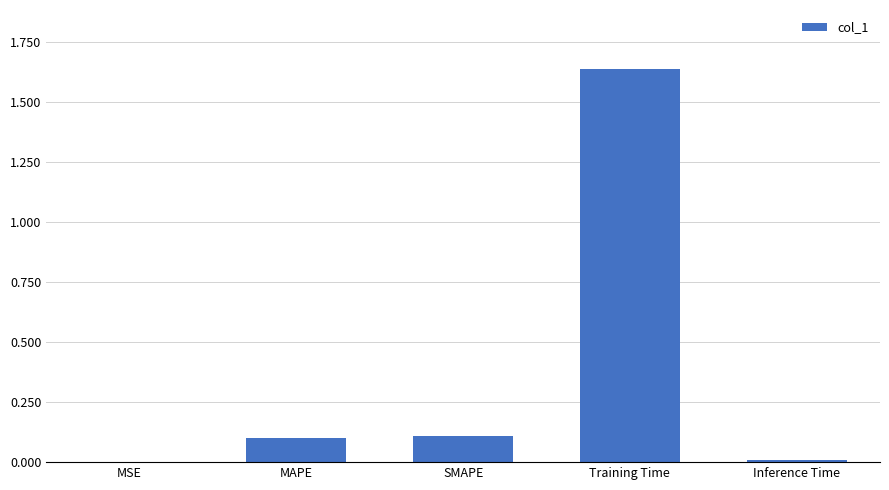

The chart shows a value of 0.2 at MAPE. True or false?

False